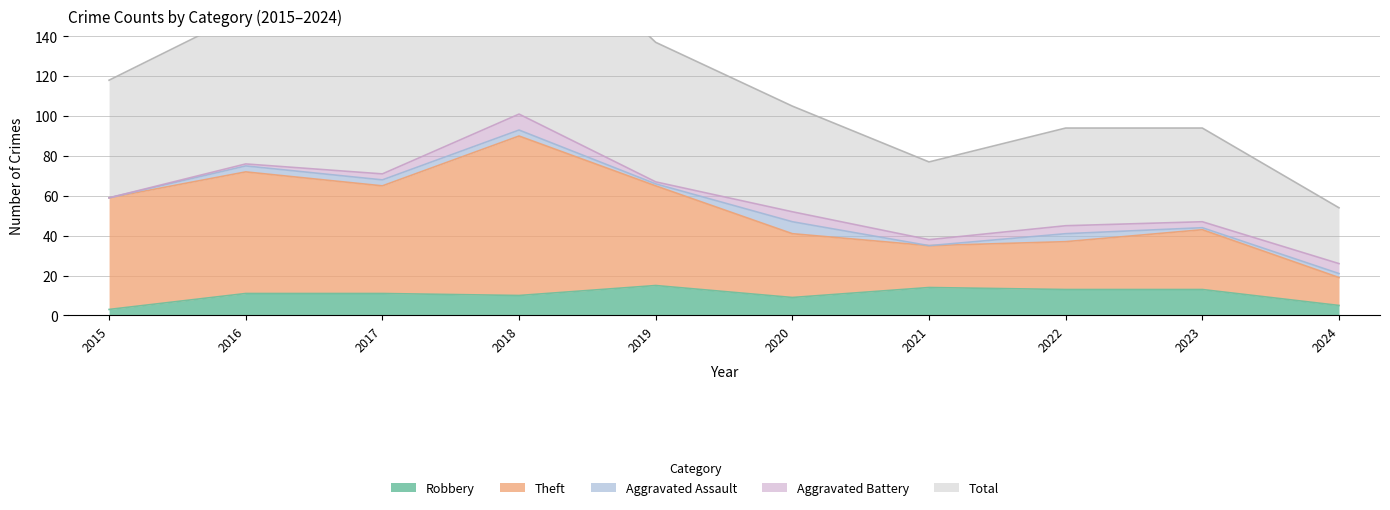

Which label corresponds to the largest value in the chart?

2018